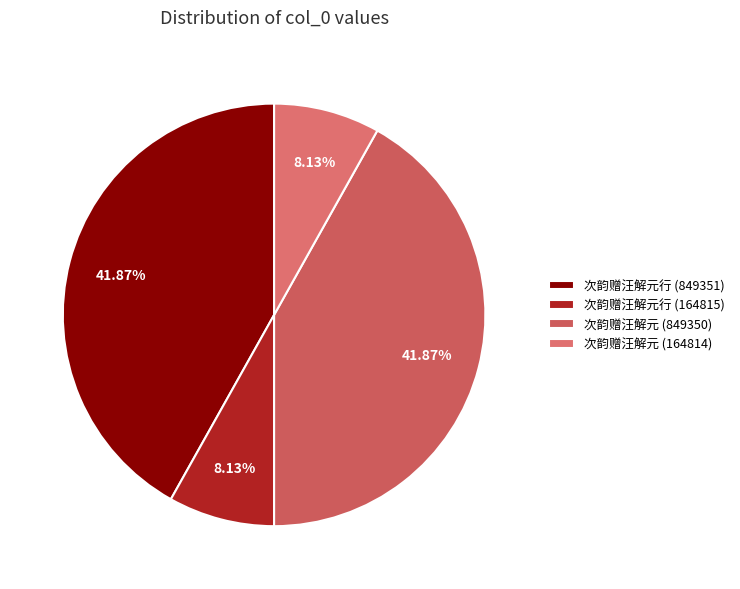

How many segments does this pie chart have?

4